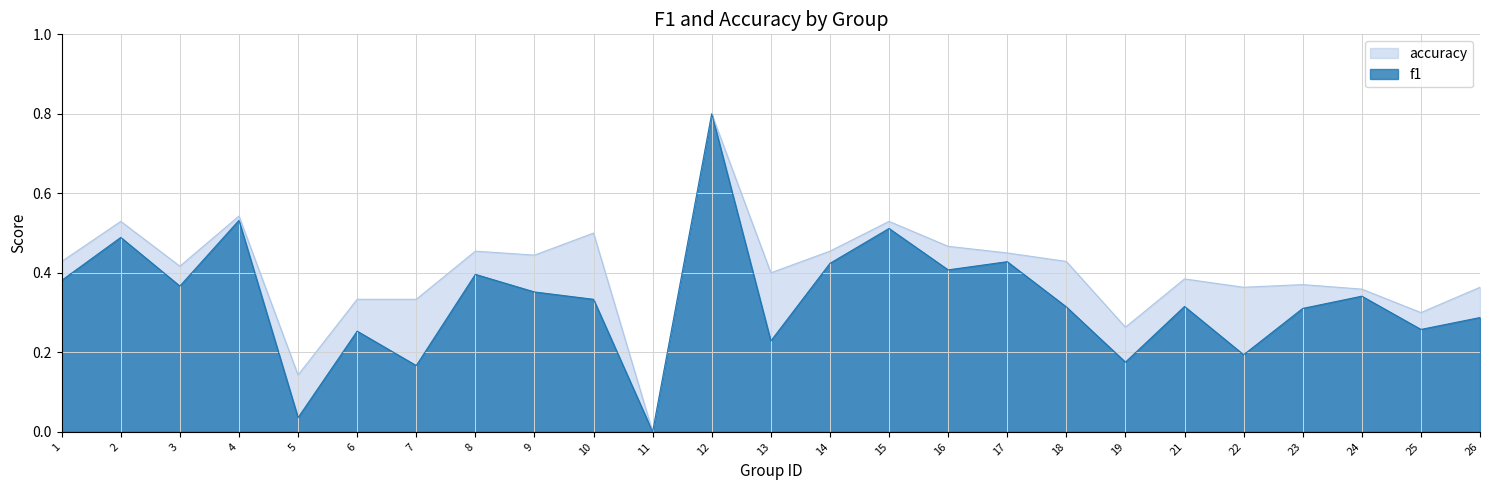

At how many categories does at least one series exceed 0?

24